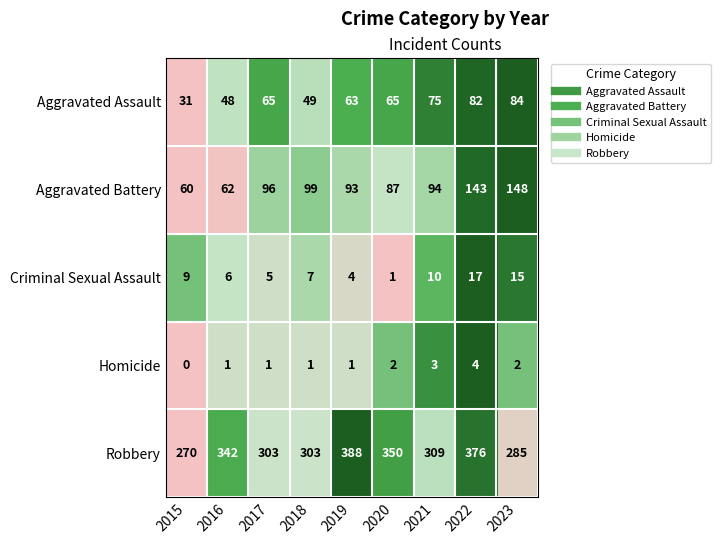

How many values in the Criminal Sexual Assault series are below 7?

4